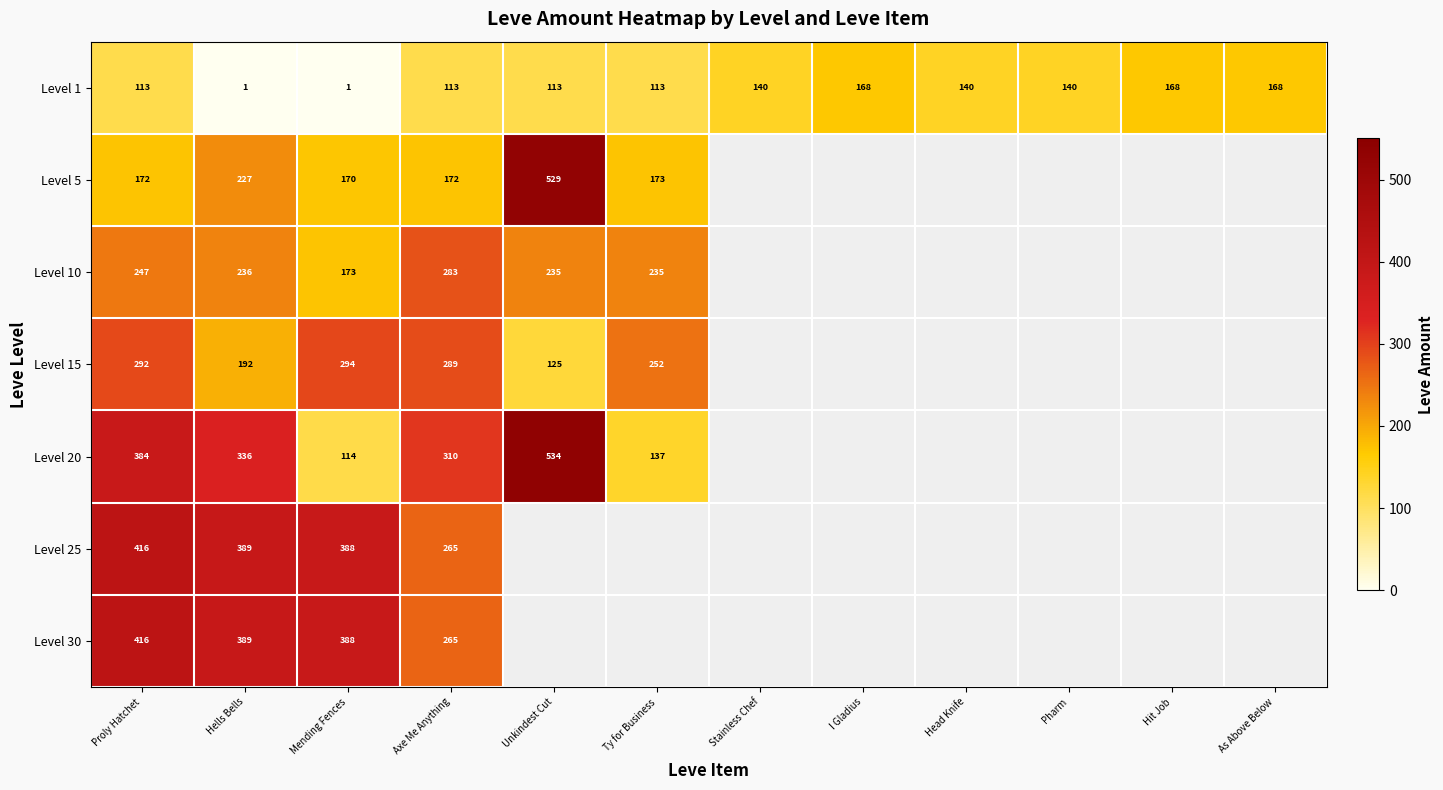

The Level 20 series shows 222 at Hells Bells. True or false?

False